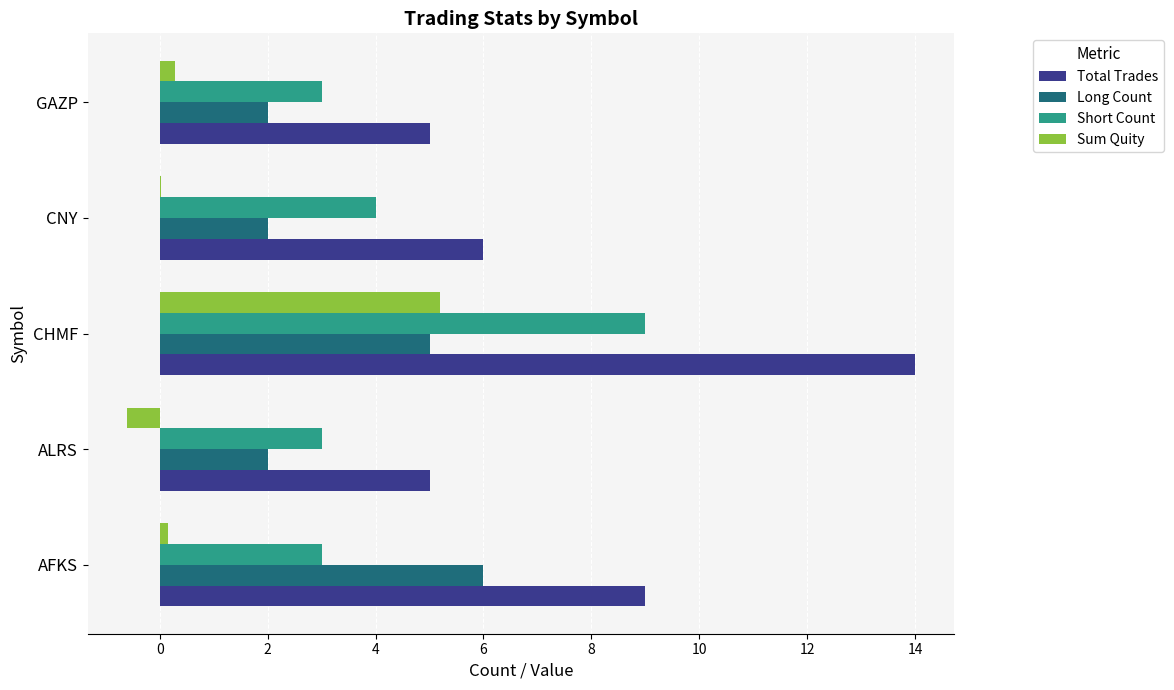

What is the sum of all Short Count values?

22.0